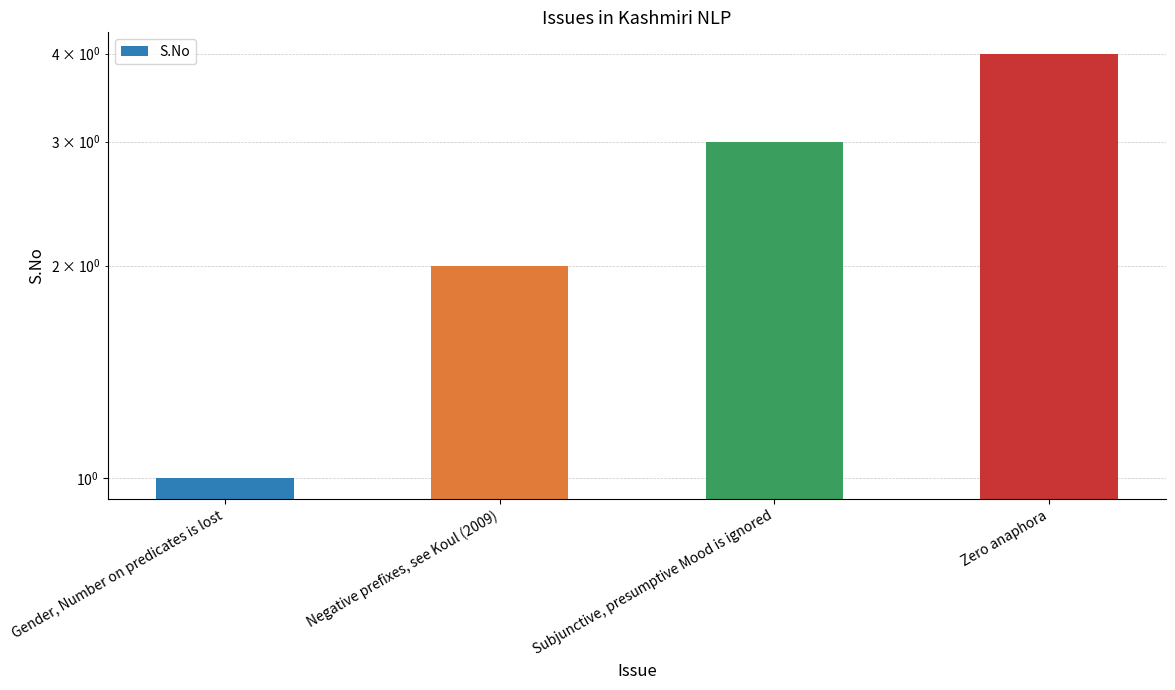

Are the bars grouped side by side (vs. stacked)?

No